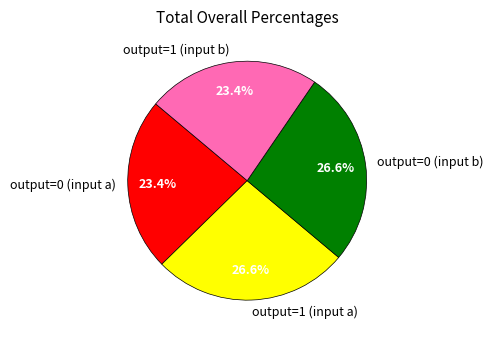

Combined, what portion of the pie is output=0 (input b) and output=1 (input b)?

50.0%